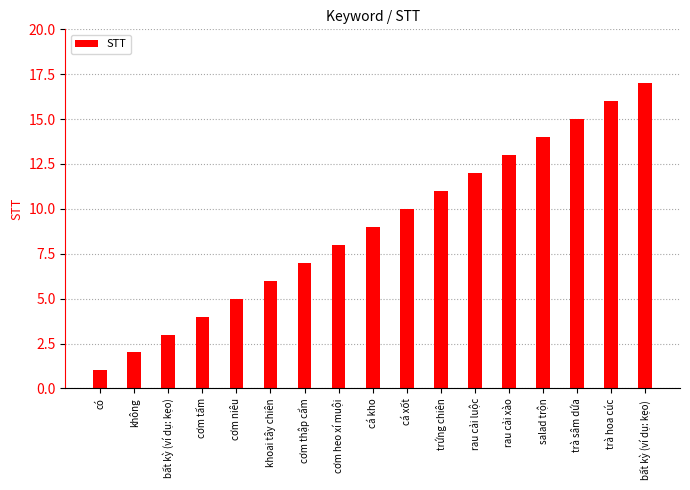

What is the label of the 4th bar from the right?

salad trộn